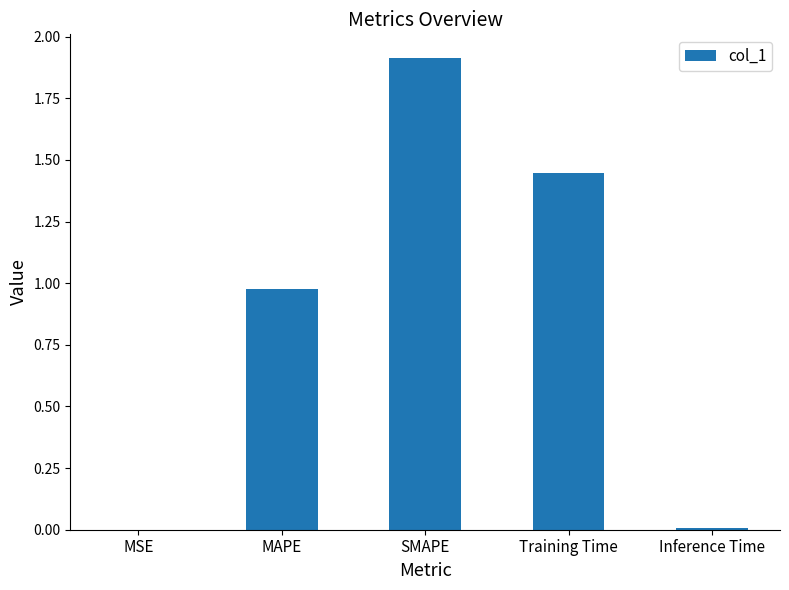

Are the bars horizontal?

No